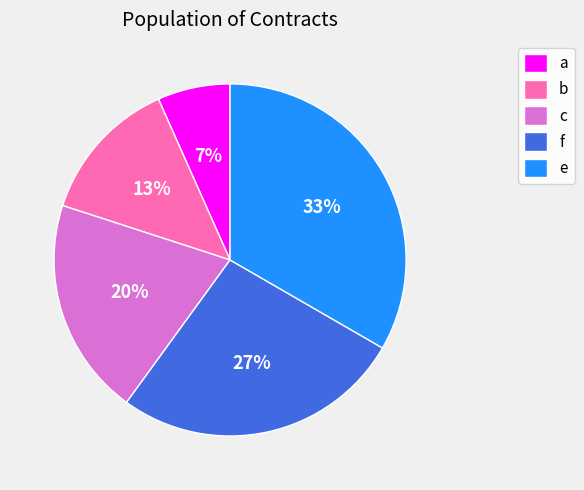

How many slices are in this pie chart?

5